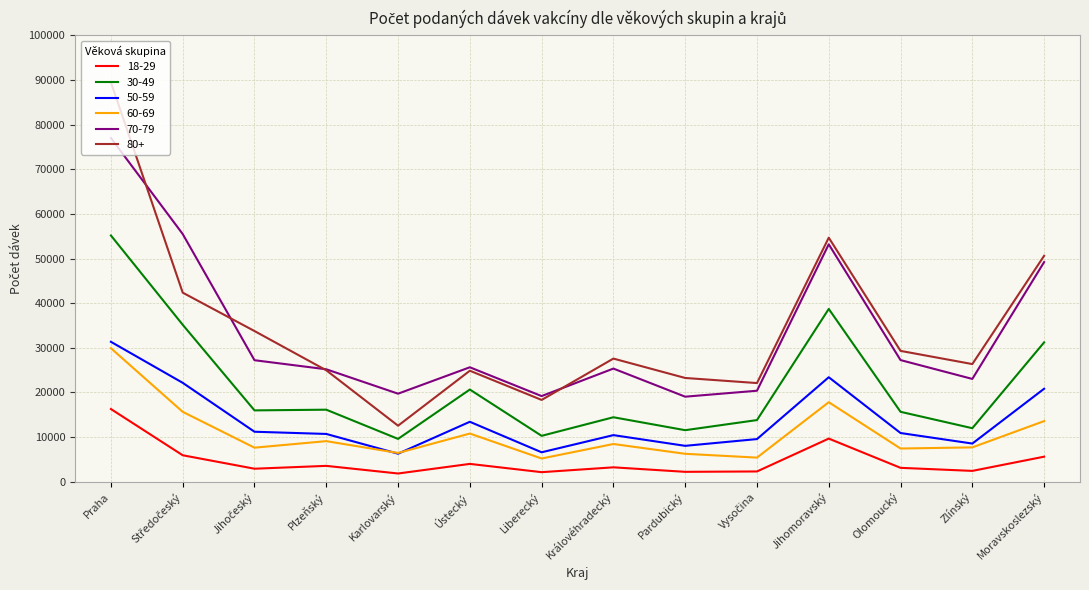

How many lines are shown in the chart?

6